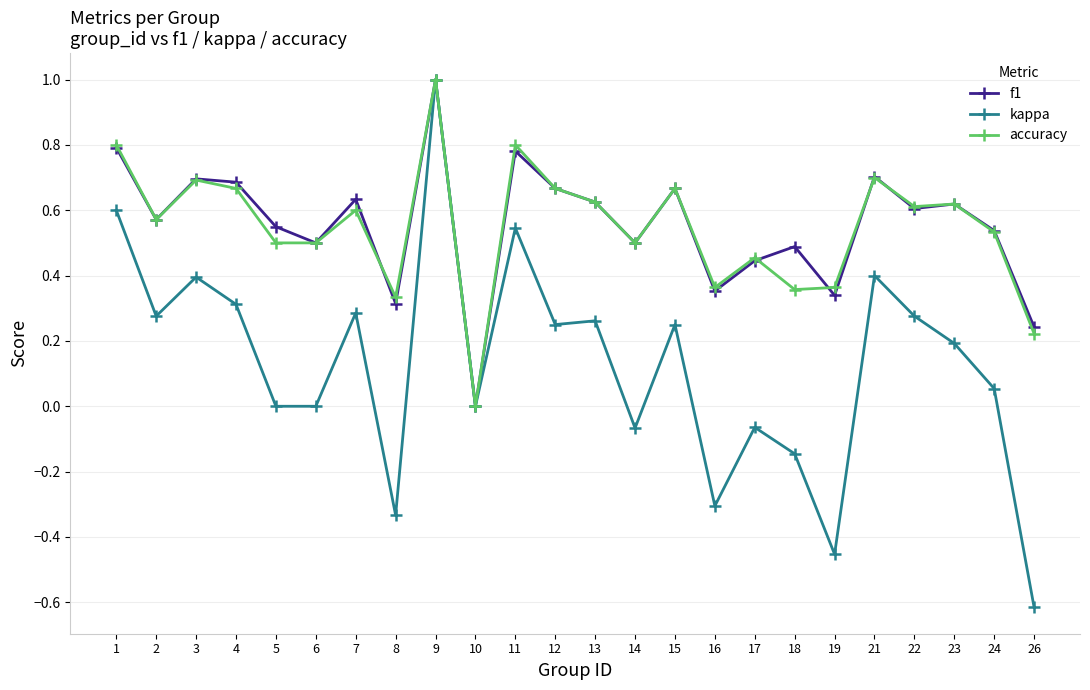

True or false: f1 has a value of 0.0 at 10.

True